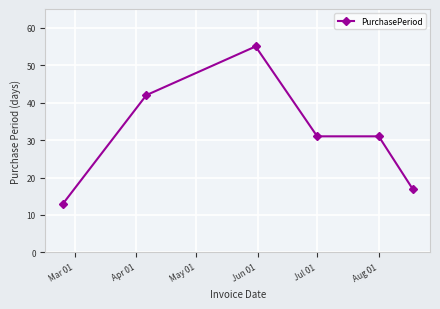

What is the minimum value shown in the chart?

13